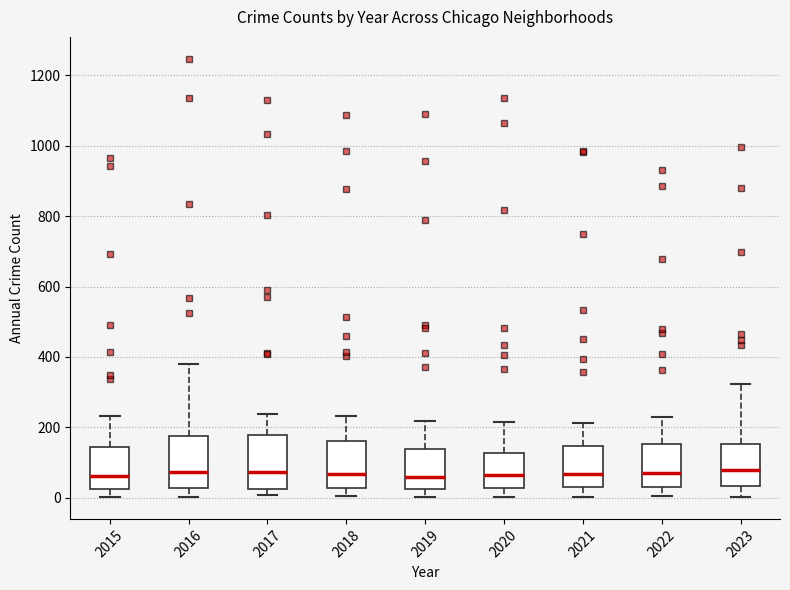

Where is the upper edge of the box at x = 2017 on the y-axis? The values are not printed on the chart, so give them approximately, as read against the axis.

180